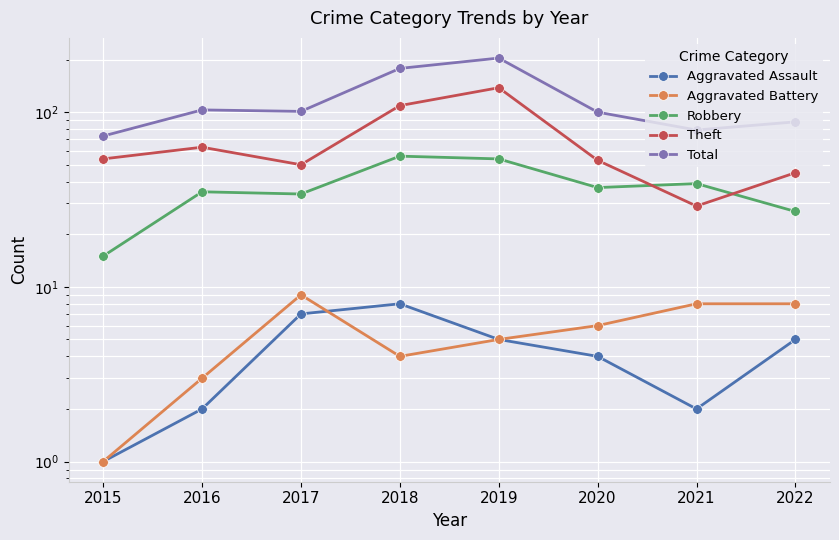

Does the chart display data point markers on the line(s)?

Yes